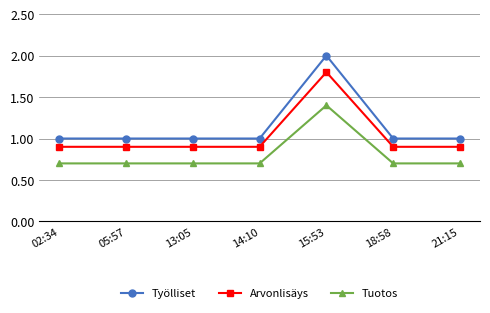

What is the minimum value for Arvonlisäys?

0.9